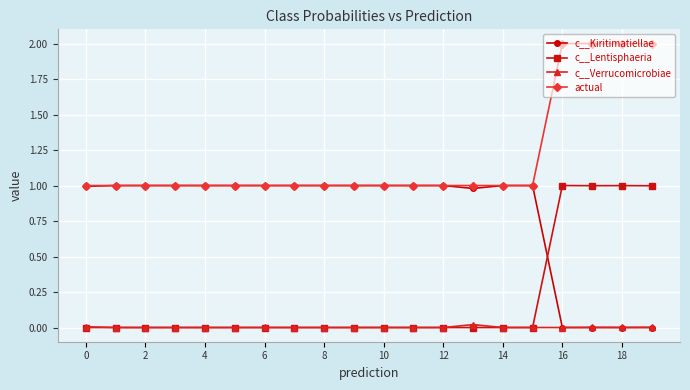

How many series are shown in this chart?

4